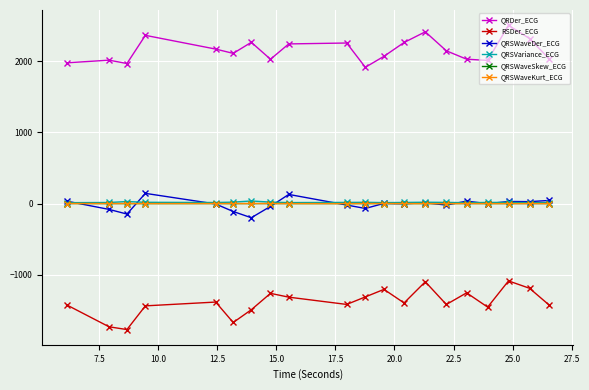

In RSDer_ECG, how many points are lower than both neighbors (excluding endpoints)?

6